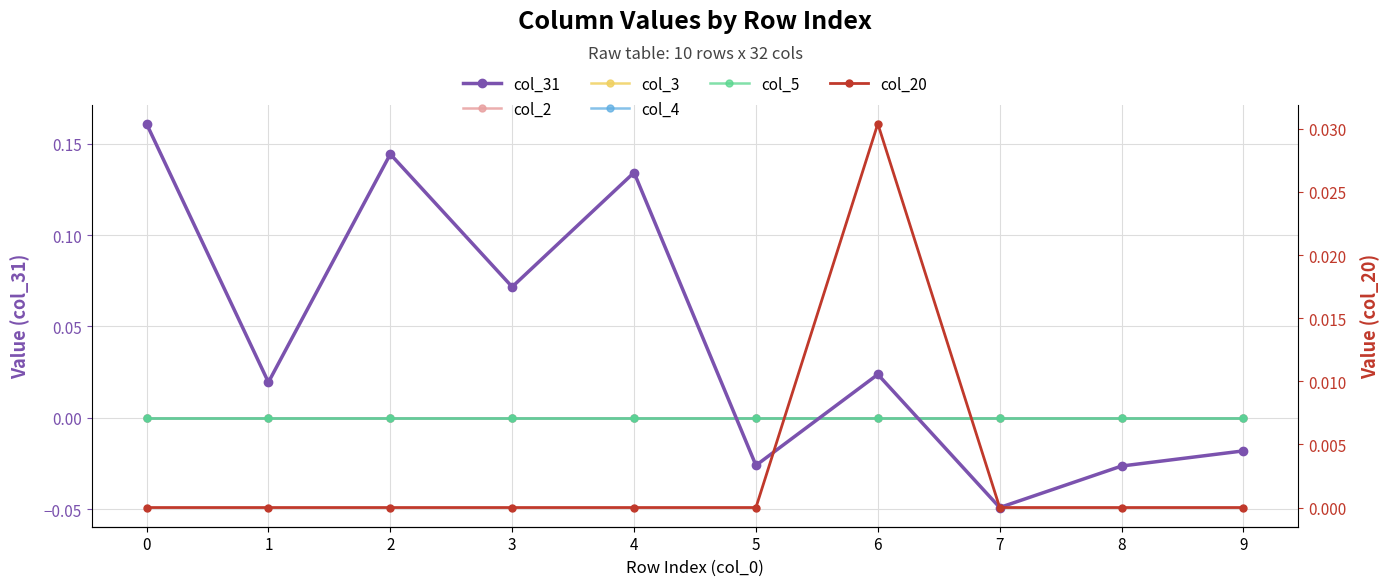

True or false: col_2 has more than 2 interior local peaks.

False